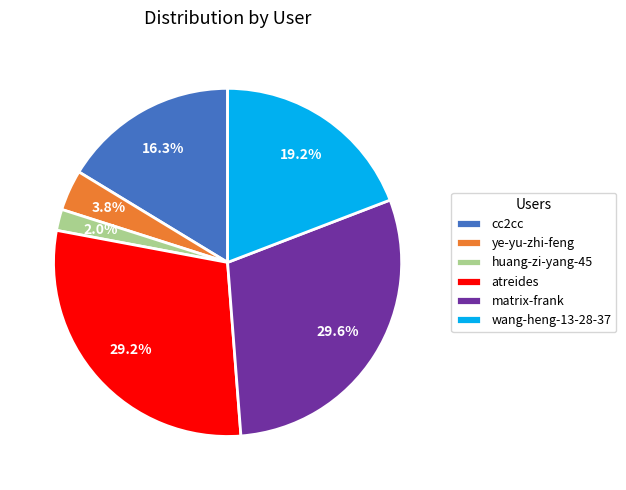

To the nearest percent, what is the average slice percentage?

17%